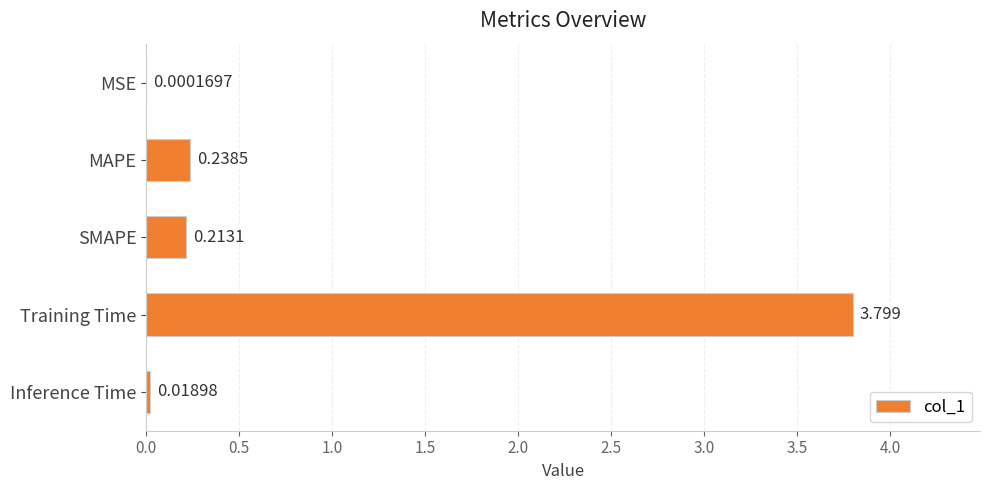

Between MAPE and SMAPE, which is larger?

MAPE